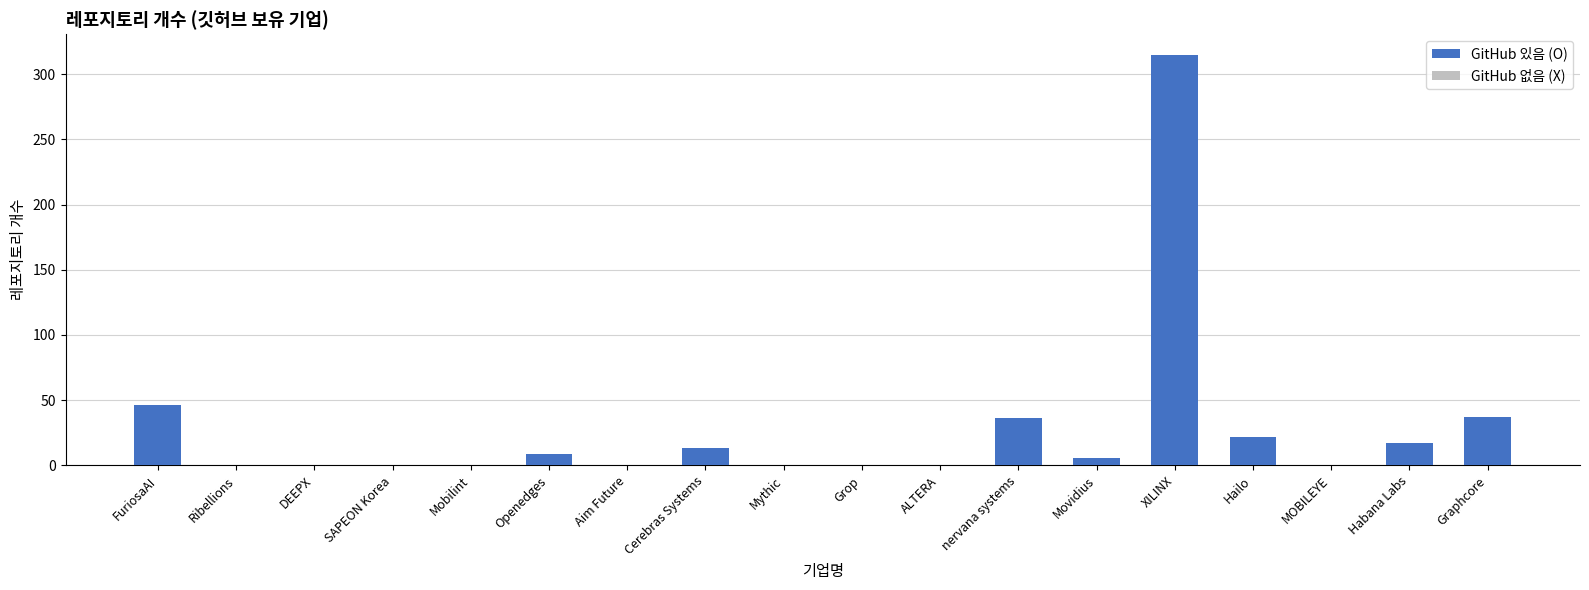

How many data points are less than 22?

4